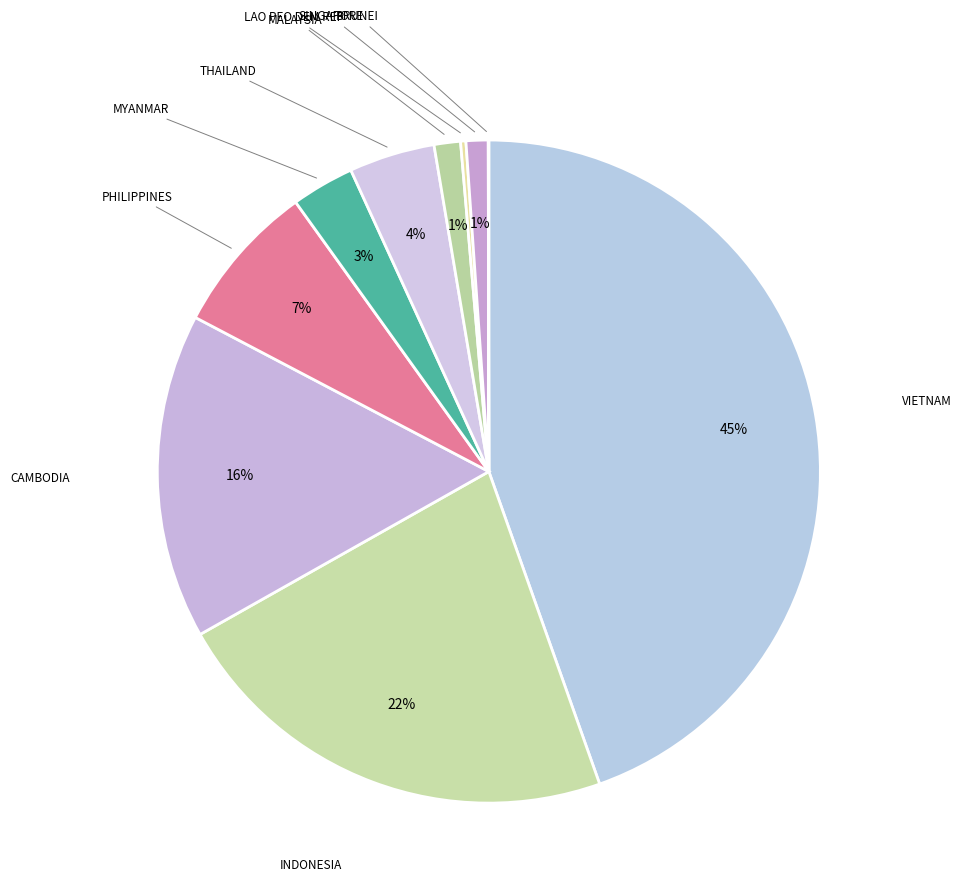

Combined, what portion of the pie is MYANMAR and LAO PEO DEM REP?

3.3%